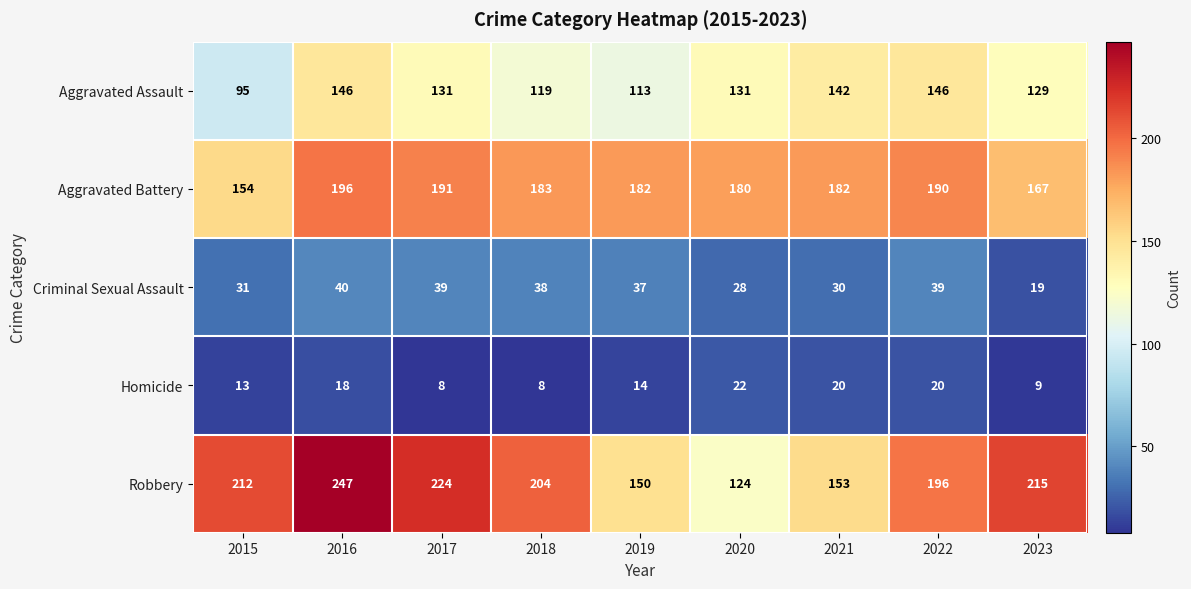

At 2019, list the series in order from smallest to largest.

Homicide, Criminal Sexual Assault, Aggravated Assault, Robbery, Aggravated Battery